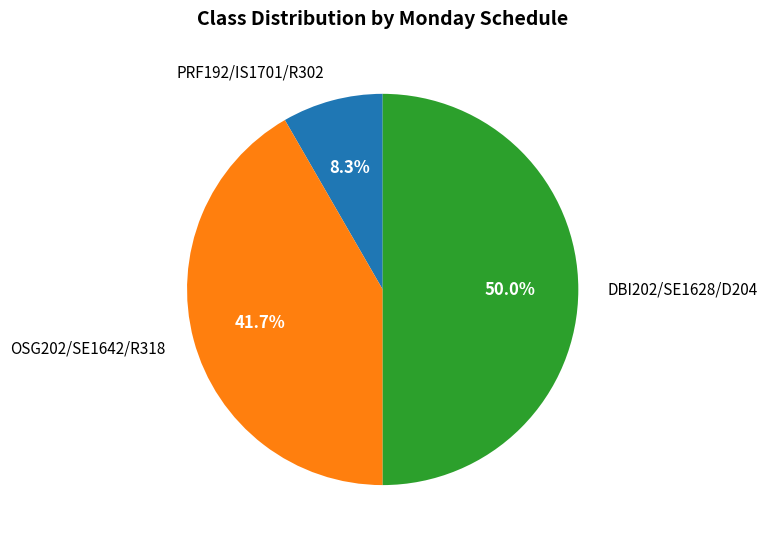

Rank the categories by value from highest to lowest.

DBI202/SE1628/D204, OSG202/SE1642/R318, PRF192/IS1701/R302